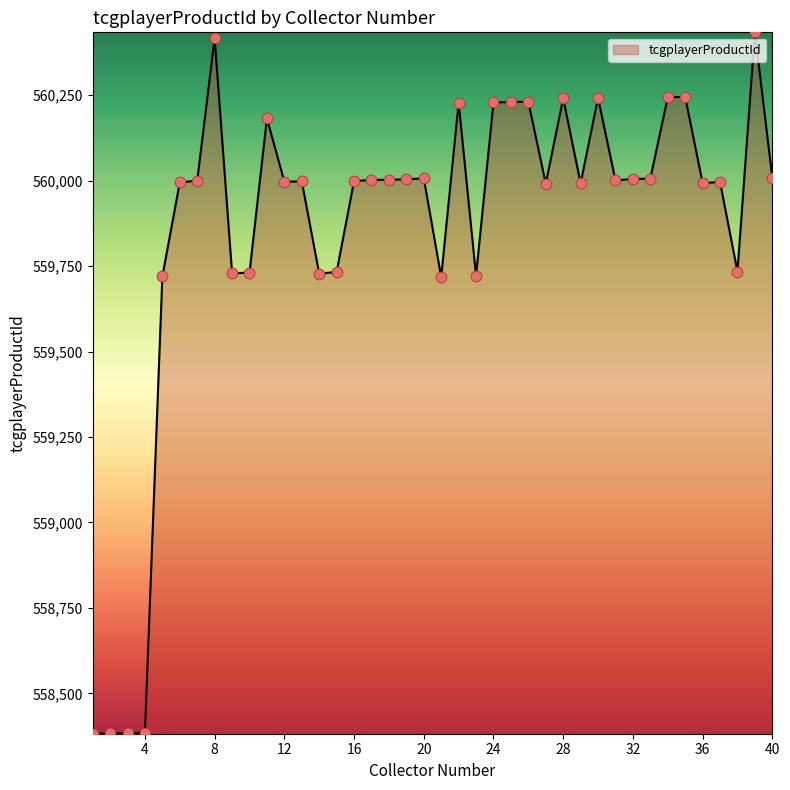

What is the smallest value displayed?

558382